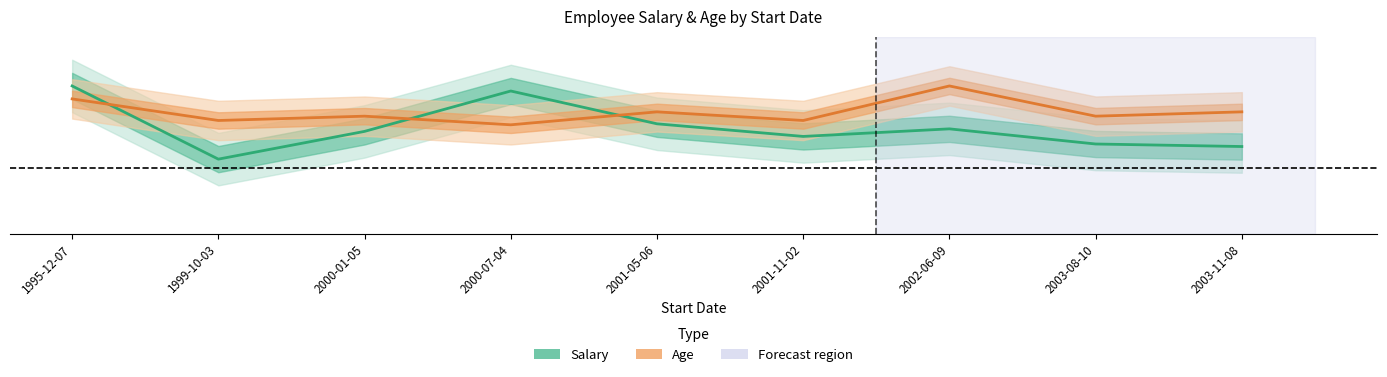

At which category does Salary (normalized) reach its first local valley?

1999-10-03